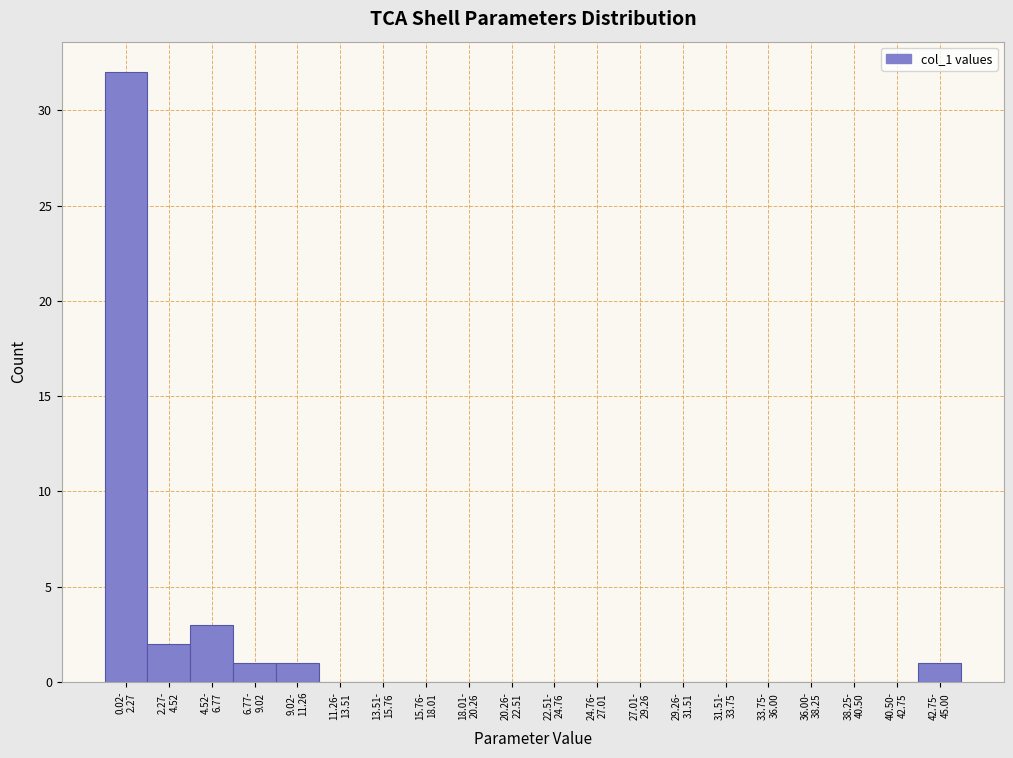

What is the greatest value displayed?

32